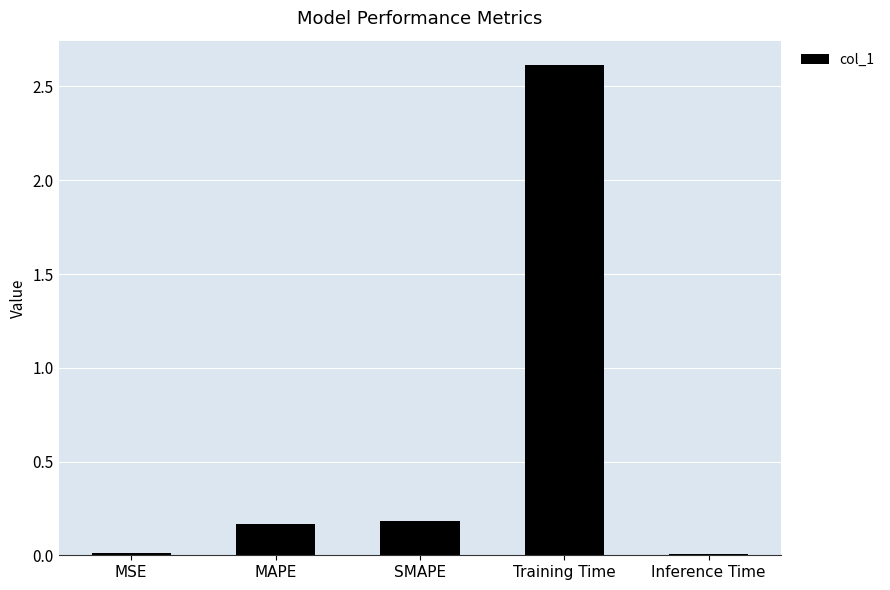

What is the greatest value displayed?

2.6